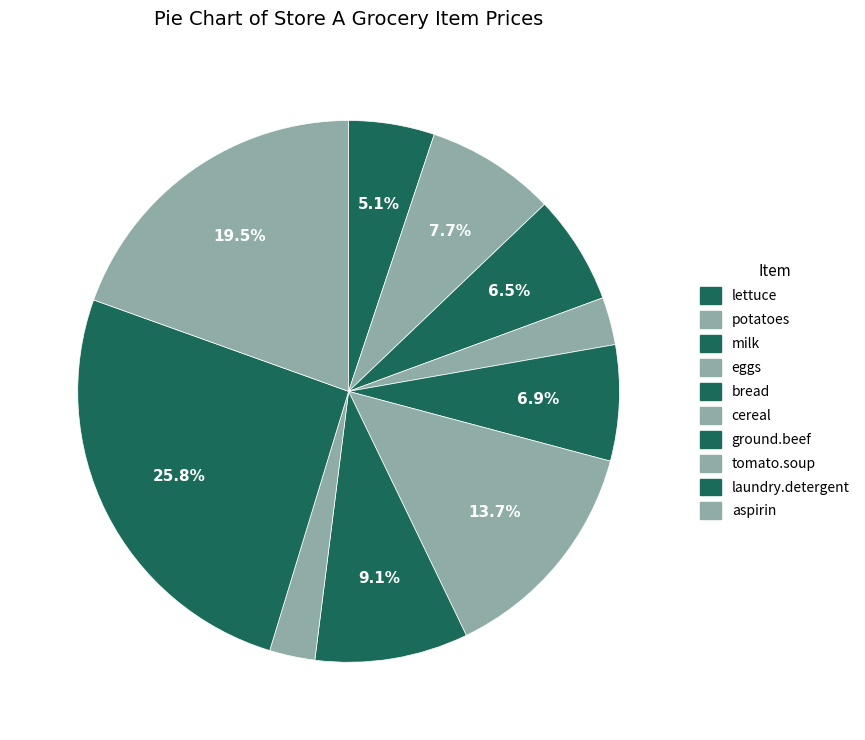

How many slices are in this pie chart?

10